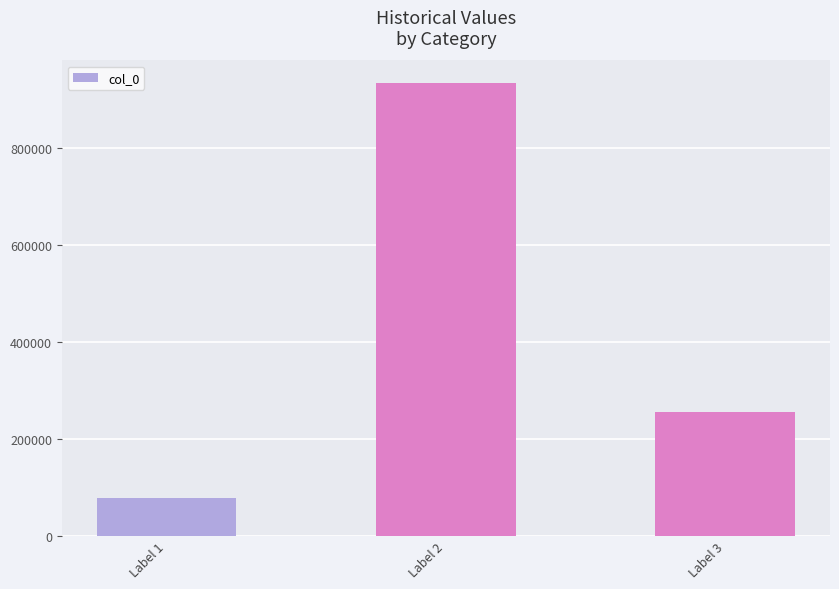

What is the sum of the values at Label 2 and Label 3?

1189364